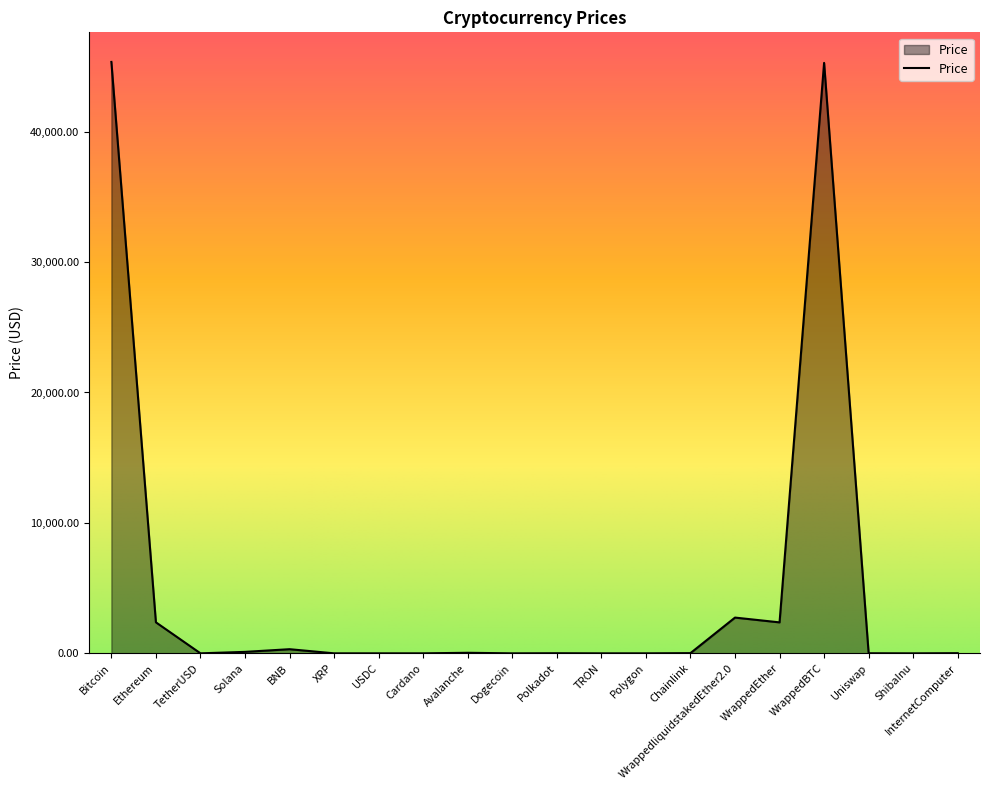

What is the difference between the maximum and minimum values?

45346.5